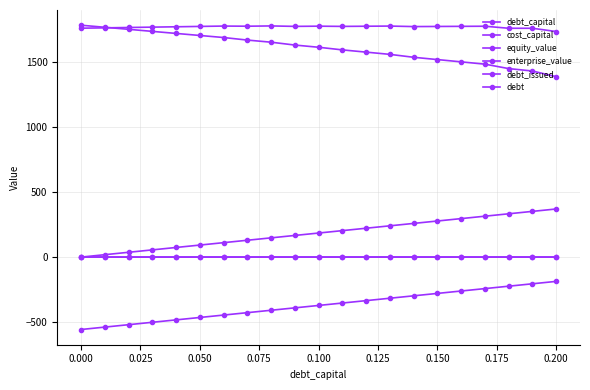

True or false: enterprise_value and debt cross at least once.

False